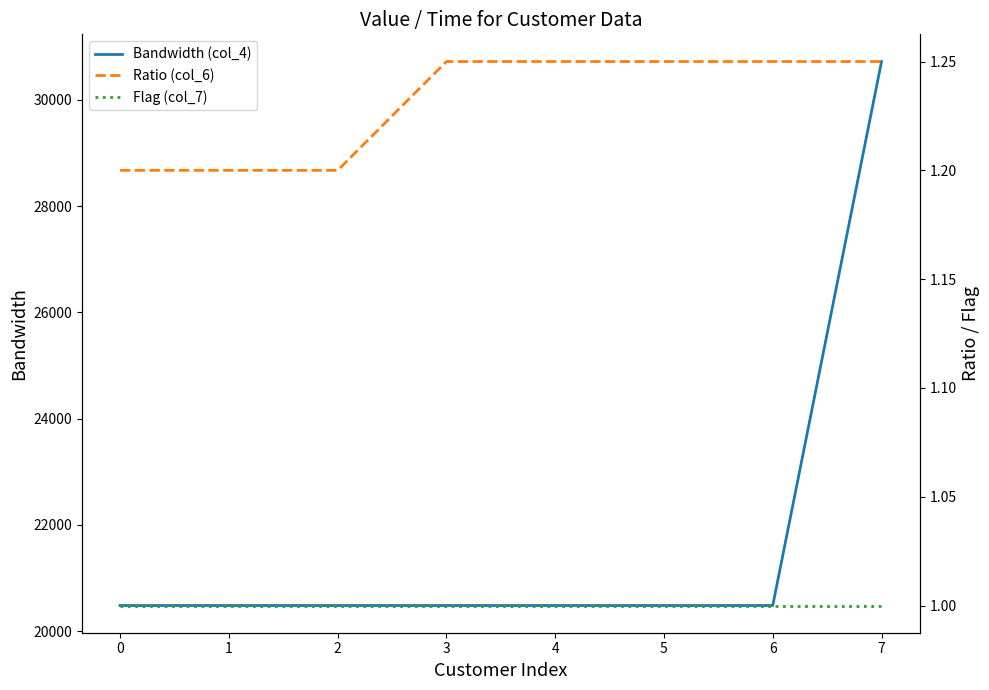

The value of Ratio (col_6) at 0 is 0.4. True or false?

False